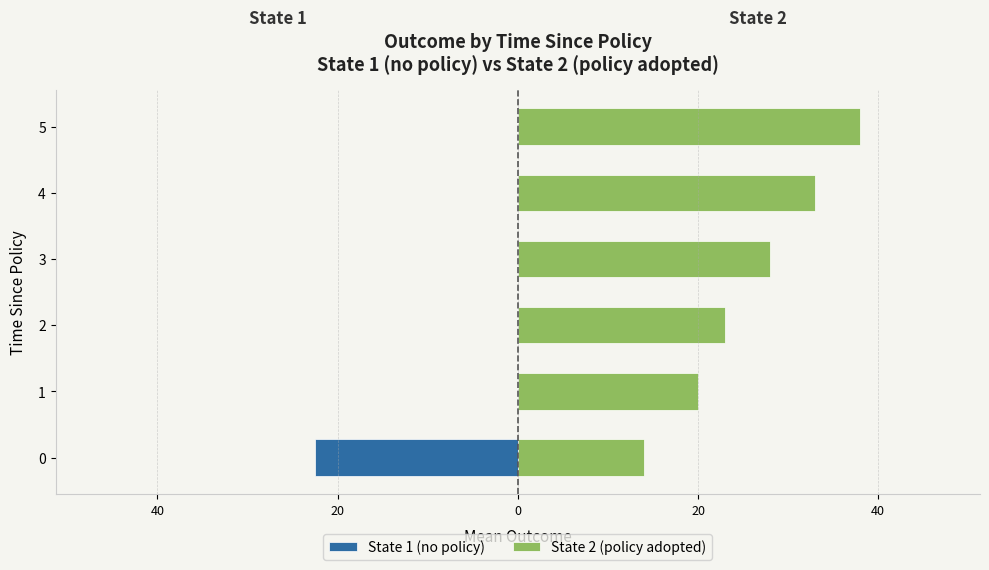

What is the spread (max minus min) of values at 20?

23.0